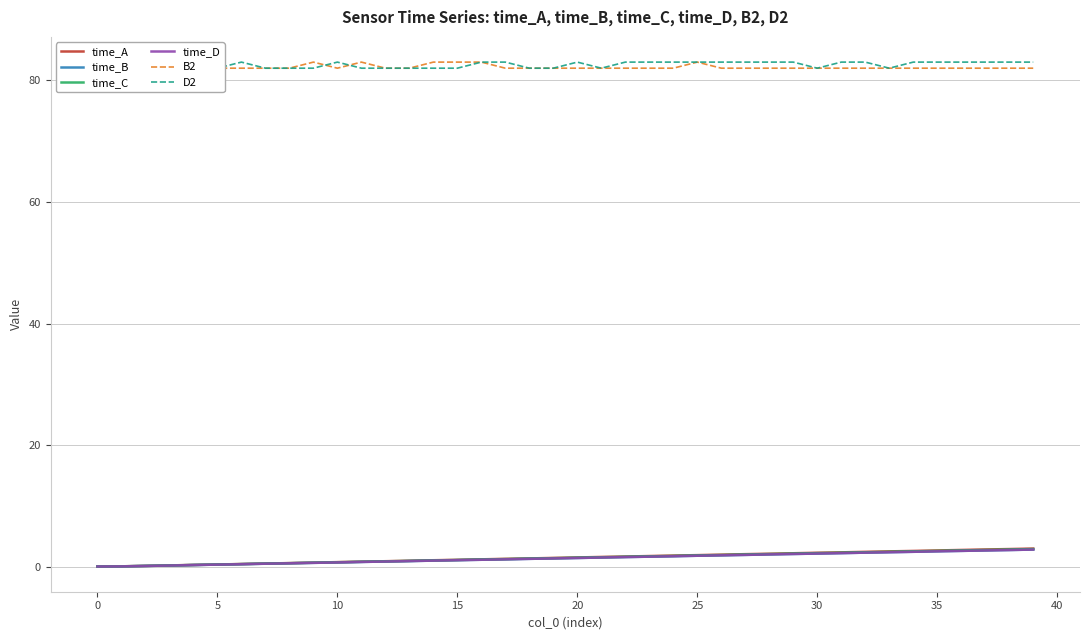

Reading right to left, extract all data points from this chart.

time_A: 3.0	2.9	2.8	2.8	2.7	2.6	2.5	2.4	2.4	2.3	2.2	2.1	2.1	2.0	1.9	1.8	1.8	1.7	1.6	1.5	1.4	1.4	1.3	1.2	1.1	1.1	1.0	0.9	0.8	0.8	0.7	0.6	0.5	0.4	0.4	0.3	0.2	0.1	0.1	0.0
time_B: 2.8	2.7	2.7	2.6	2.5	2.5	2.4	2.3	2.2	2.2	2.1	2.0	1.9	1.9	1.8	1.7	1.6	1.6	1.5	1.4	1.4	1.3	1.2	1.1	1.1	1.0	0.9	0.8	0.8	0.7	0.6	0.6	0.5	0.4	0.3	0.3	0.2	0.1	0.1	0.0
time_C: 2.9	2.8	2.8	2.7	2.6	2.5	2.5	2.4	2.3	2.2	2.1	2.1	2.0	1.9	1.9	1.8	1.7	1.6	1.6	1.5	1.4	1.3	1.2	1.2	1.1	1.0	0.9	0.9	0.8	0.7	0.7	0.6	0.5	0.4	0.3	0.3	0.2	0.1	0.1	0.0
time_D: 2.8	2.7	2.7	2.6	2.5	2.5	2.4	2.3	2.2	2.2	2.1	2.0	1.9	1.9	1.8	1.7	1.6	1.6	1.5	1.4	1.4	1.3	1.2	1.1	1.1	1.0	0.9	0.8	0.8	0.7	0.6	0.6	0.5	0.4	0.3	0.3	0.2	0.1	0.1	0.0
B2: 82.0	82.0	82.0	82.0	82.0	82.0	82.0	82.0	82.0	82.0	82.0	82.0	82.0	82.0	83.0	82.0	82.0	82.0	82.0	82.0	82.0	82.0	82.0	83.0	83.0	83.0	82.0	82.0	83.0	82.0	83.0	82.0	82.0	82.0	82.0	82.0	82.0	82.0	82.0	82.0
D2: 83.0	83.0	83.0	83.0	83.0	83.0	82.0	83.0	83.0	82.0	83.0	83.0	83.0	83.0	83.0	83.0	83.0	83.0	82.0	83.0	82.0	82.0	83.0	83.0	82.0	82.0	82.0	82.0	82.0	83.0	82.0	82.0	82.0	83.0	82.0	82.0	82.0	82.0	82.0	82.0